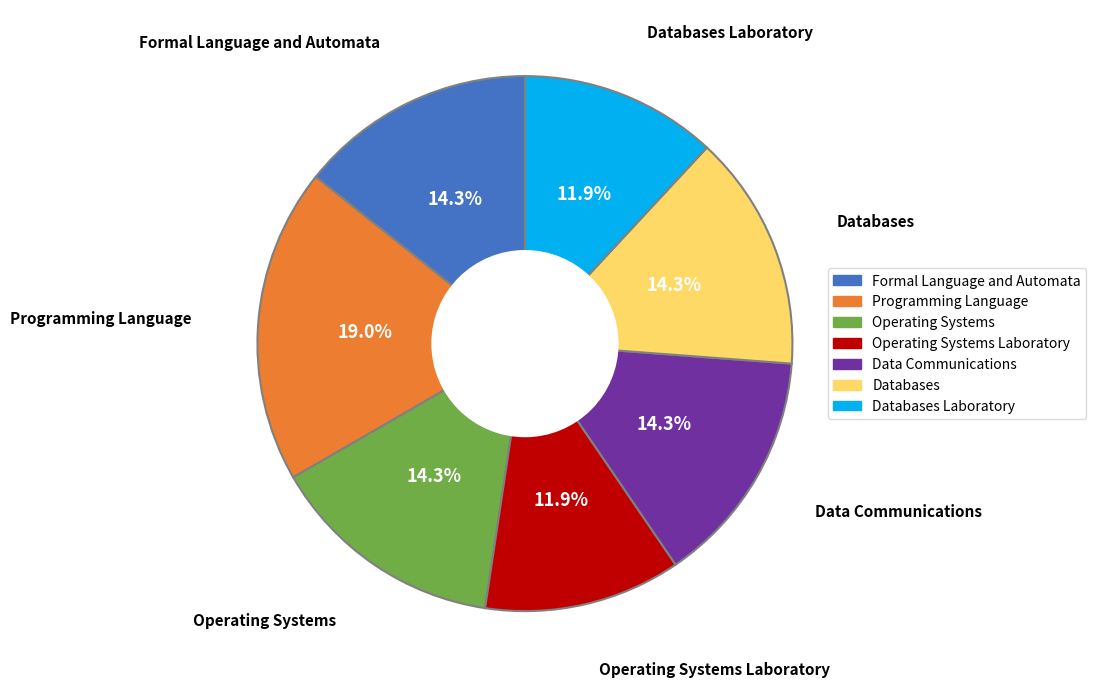

Which slice is the largest?

Programming Language